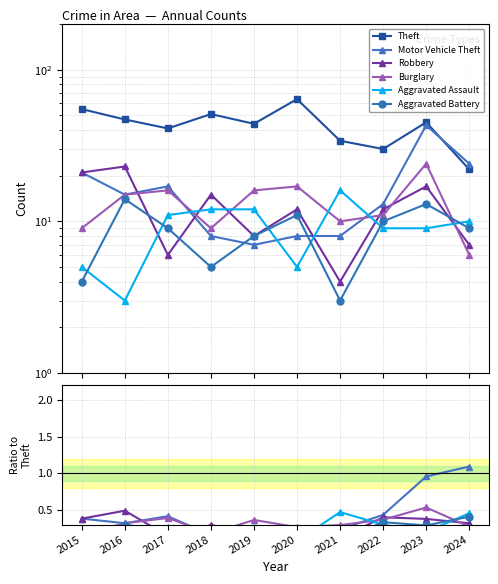

List the series in order of their peak value, lowest first.

Aggravated Battery, Aggravated Assault, Robbery, Burglary, Motor Vehicle Theft, Theft